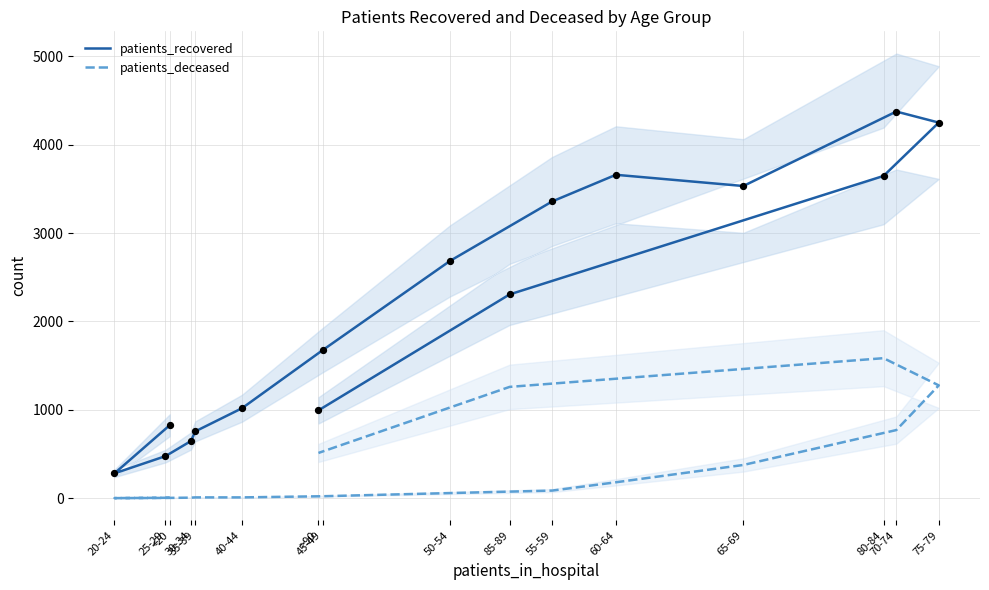

What are all the series names shown in the legend?

patients_recovered, patients_deceased